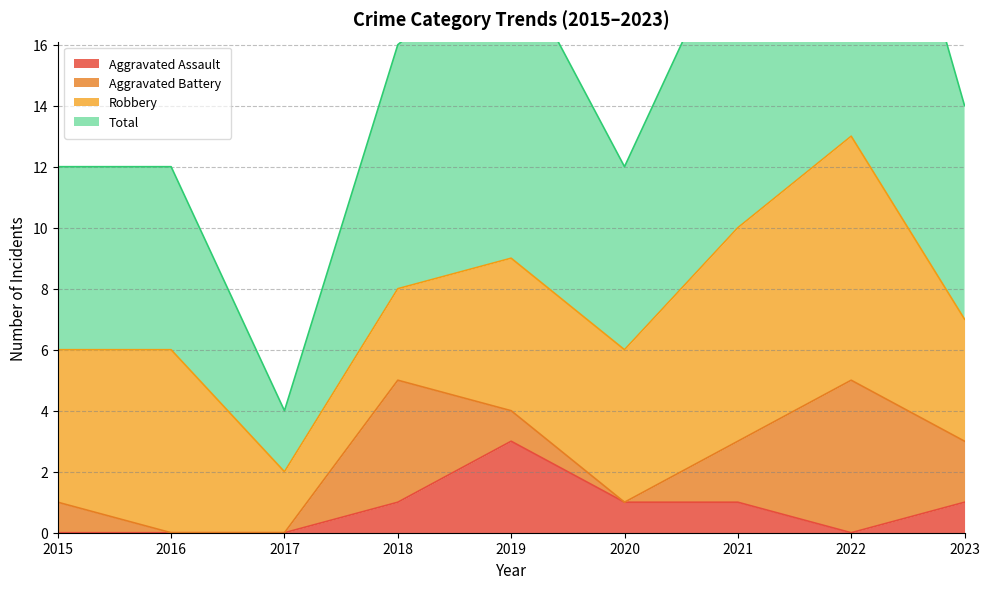

True or false: Total has a value of 4 at 2017.

True